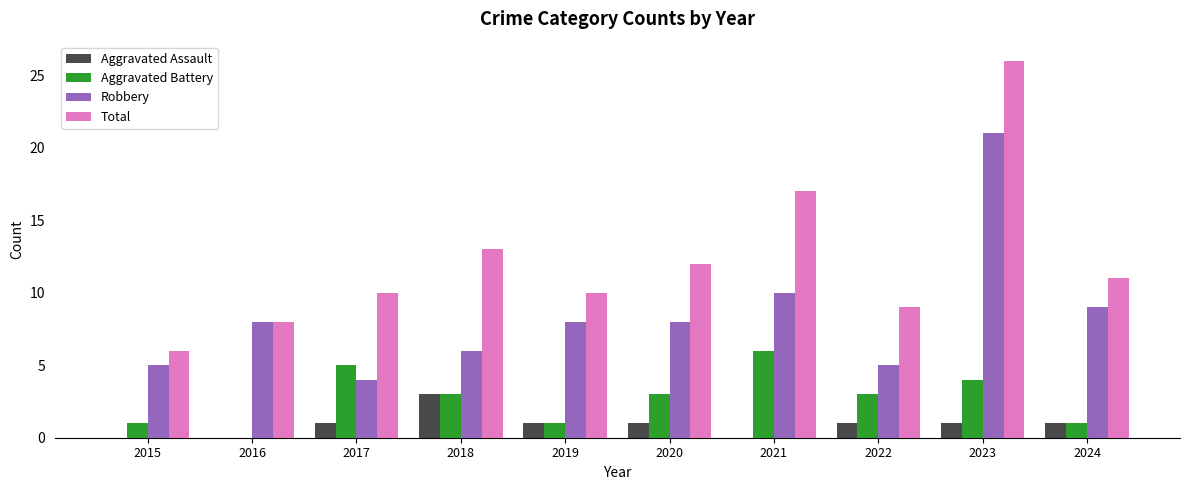

How many groups of bars are there?

10